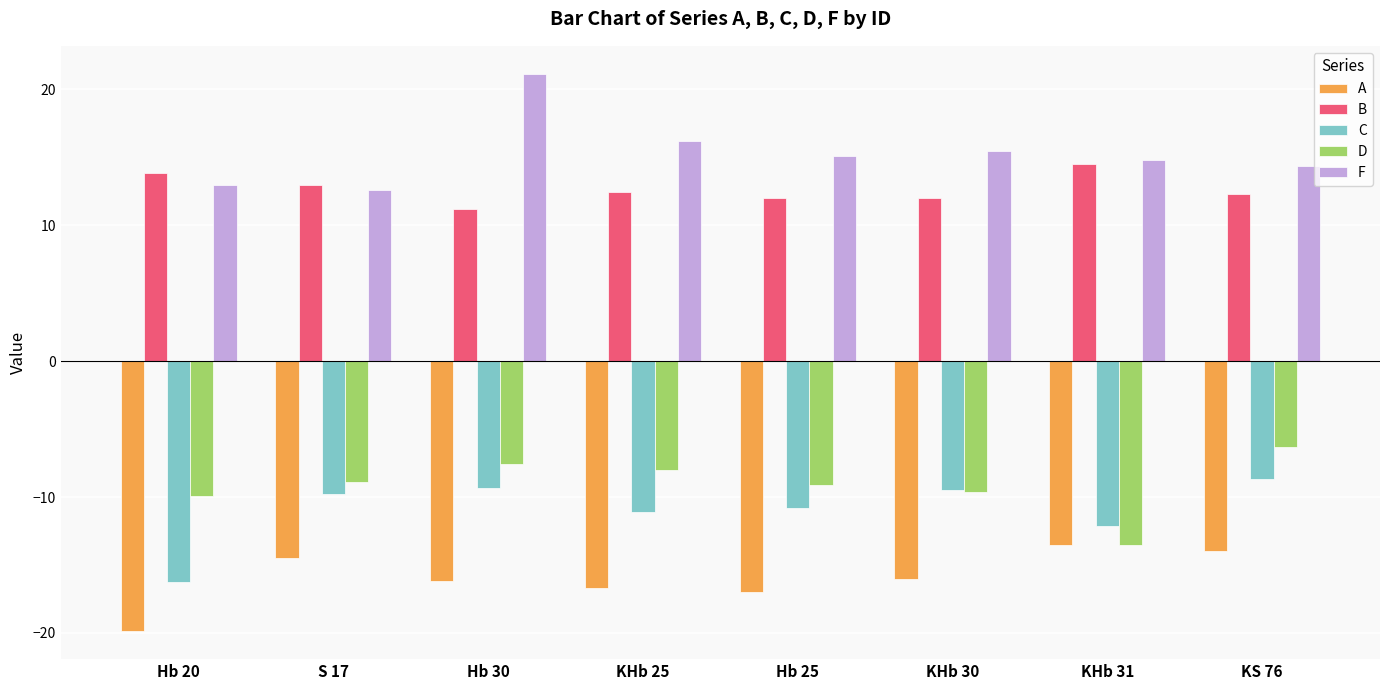

How many series are shown in this chart?

5